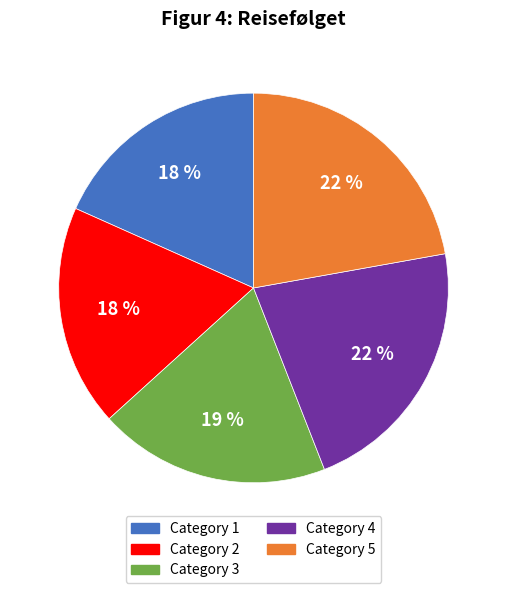

Does any single category account for the majority?

No